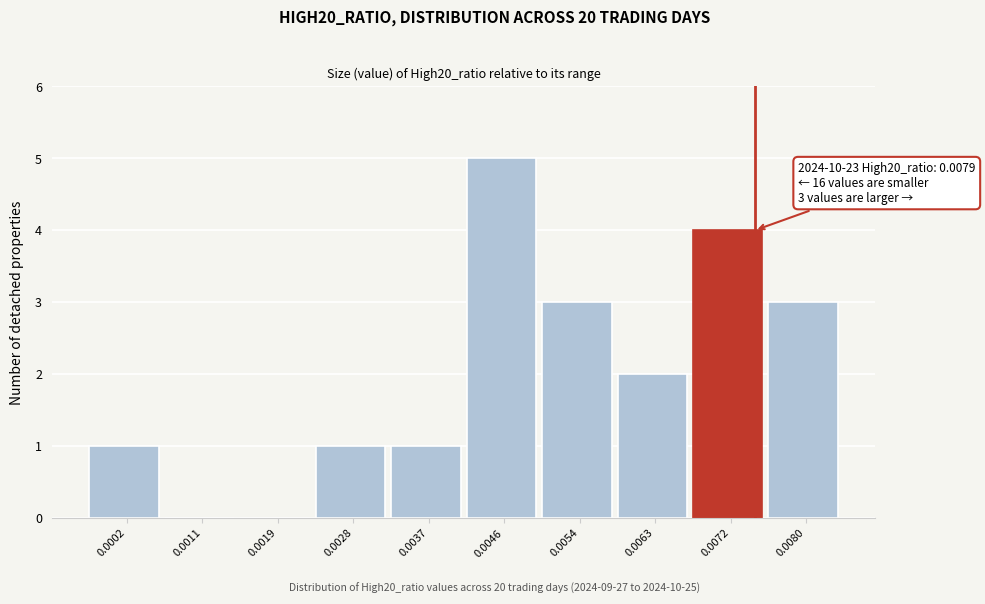

Reading left to right, what are all the values shown in this chart?

0.0002=1	0.0011=0	0.0019=0	0.0028=1	0.0037=1	0.0046=5	0.0054=3	0.0063=2	0.0072=4	0.0080=3